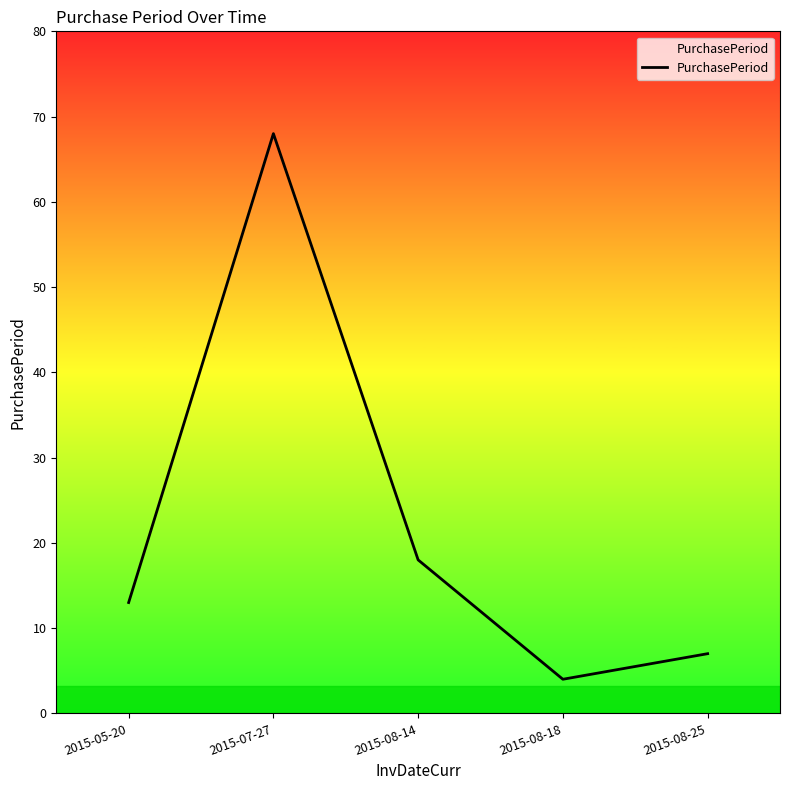

At which category does the data reach its first local peak?

2015-07-27